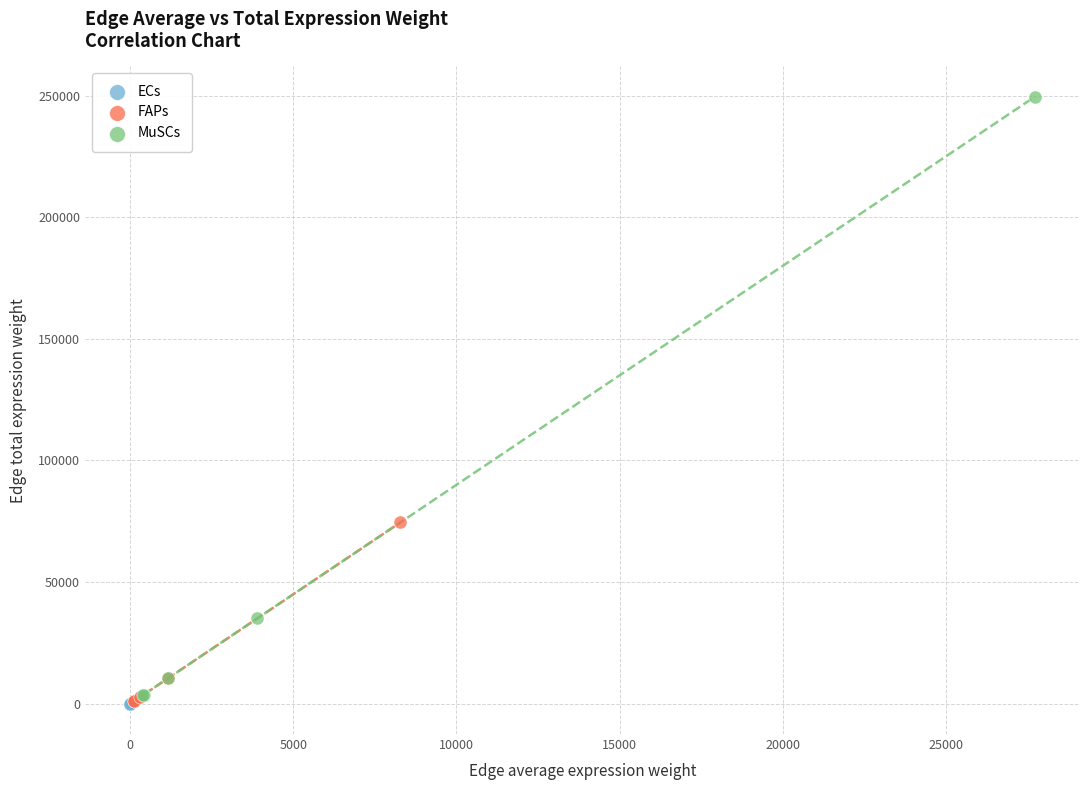

Which series contains the highest Y value?

MuSCs